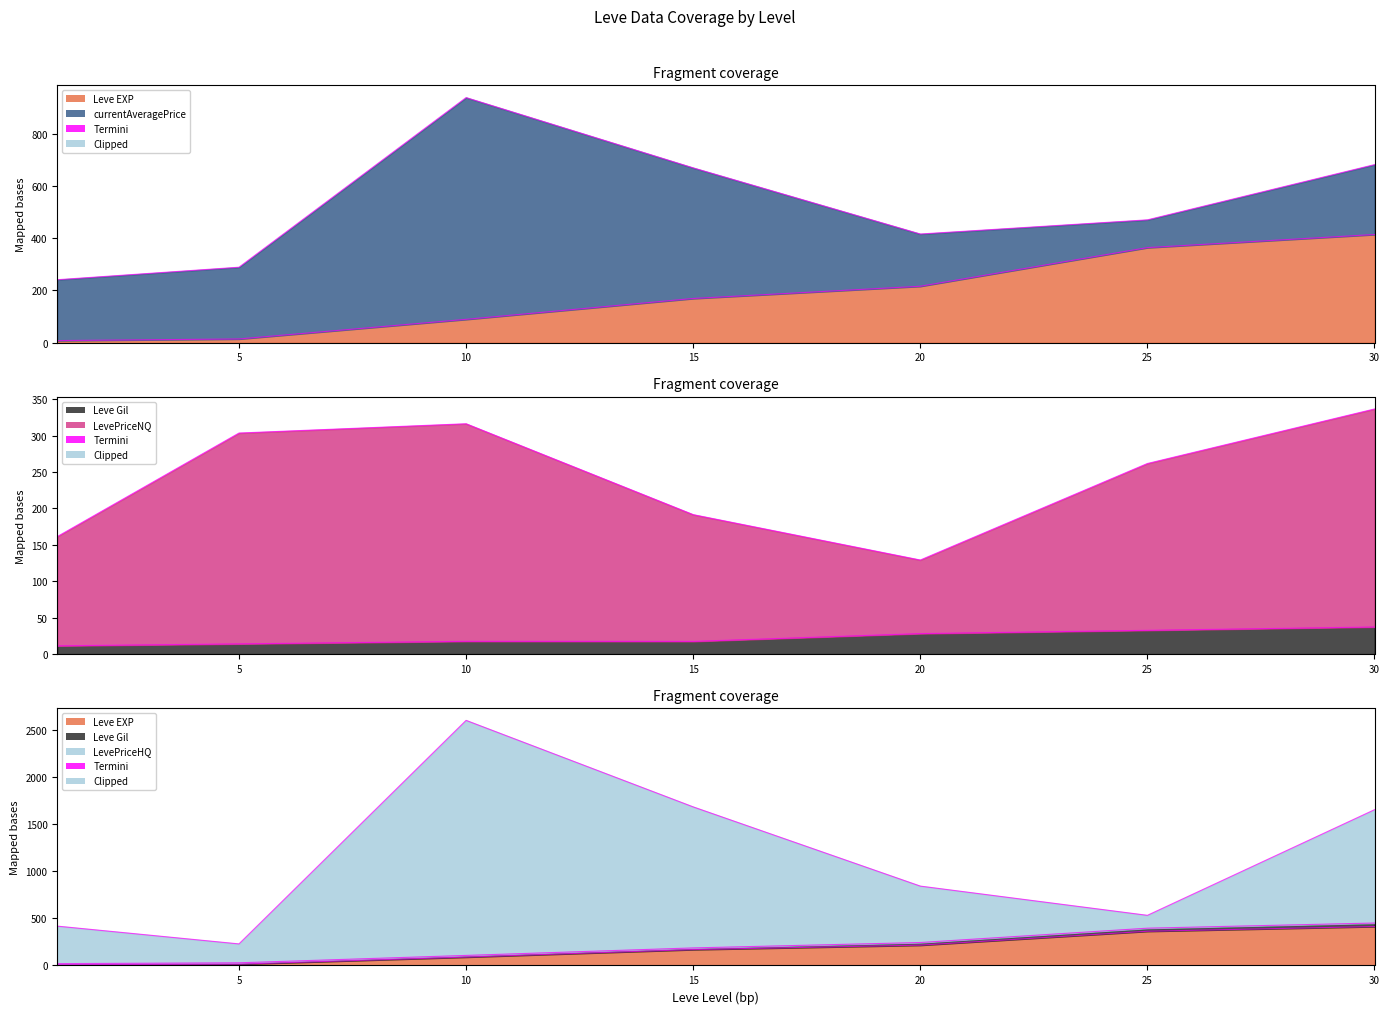

At 20, list the series in order from smallest to largest.

Leve Gil, LevePriceNQ, Leve EXP, LevePriceHQ